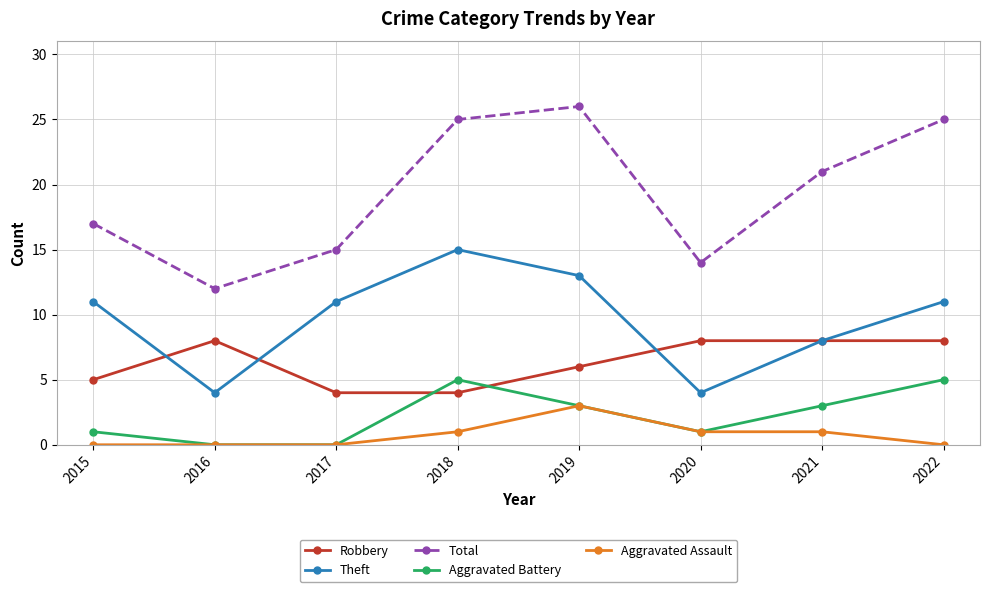

Which series has the largest total across all categories?

Total